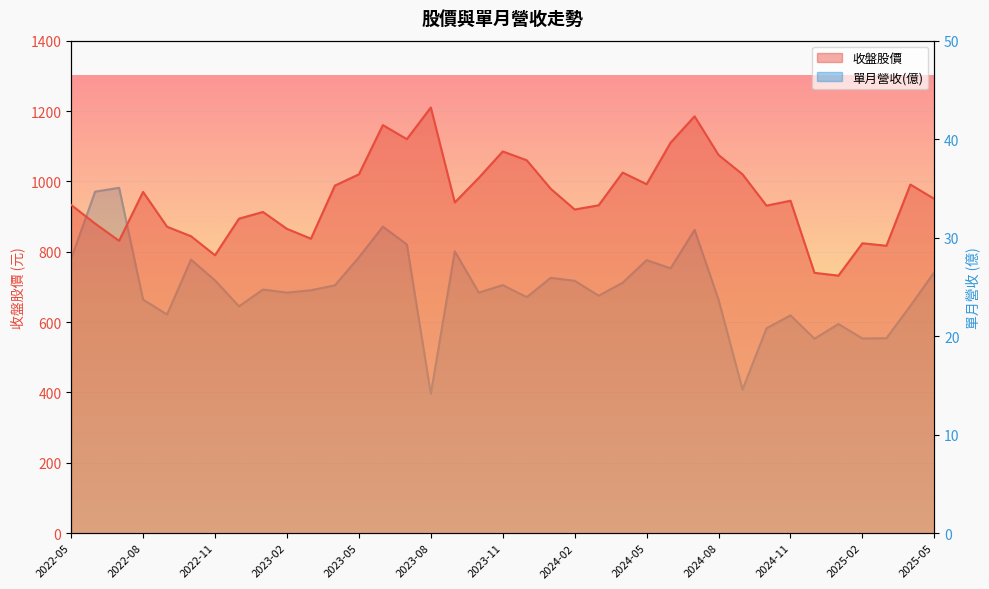

Which category has the lowest value across all series?

2023-08